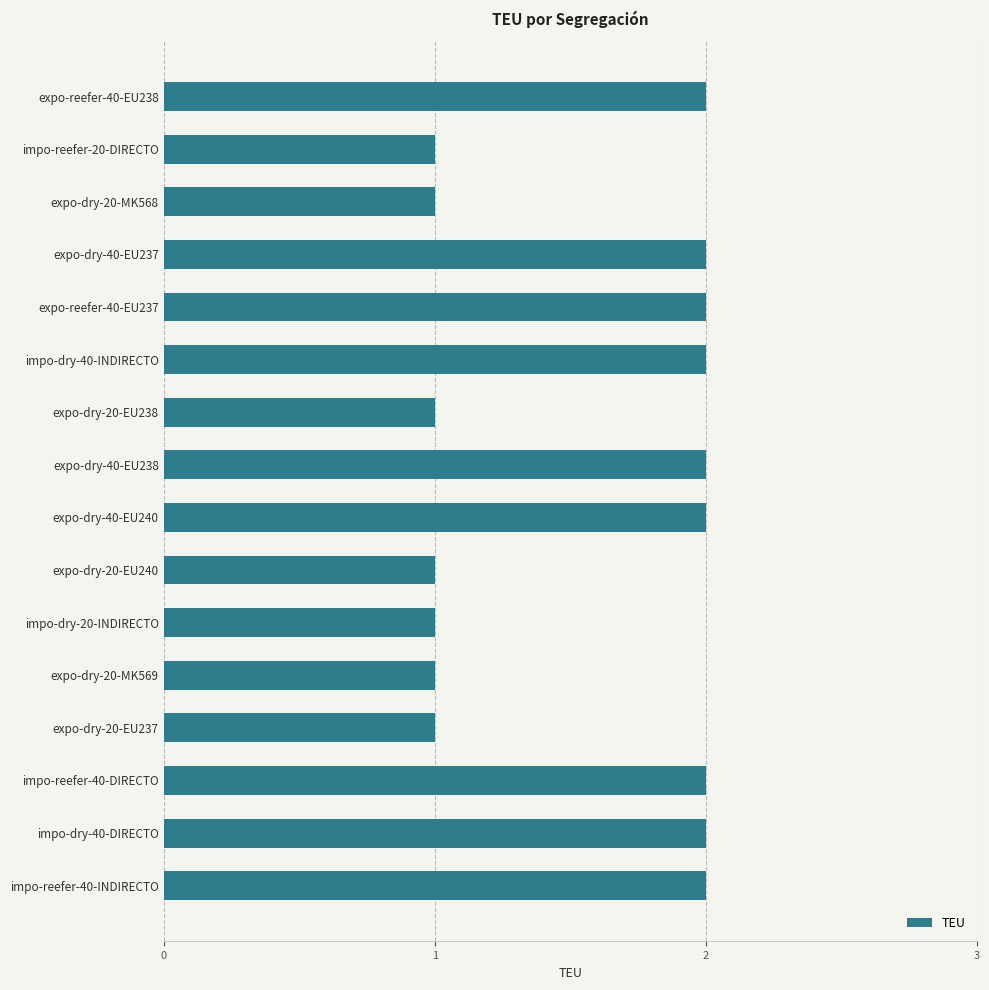

What is the sum of the values at impo-reefer-40-DIRECTO and expo-reefer-40-EU238?

4